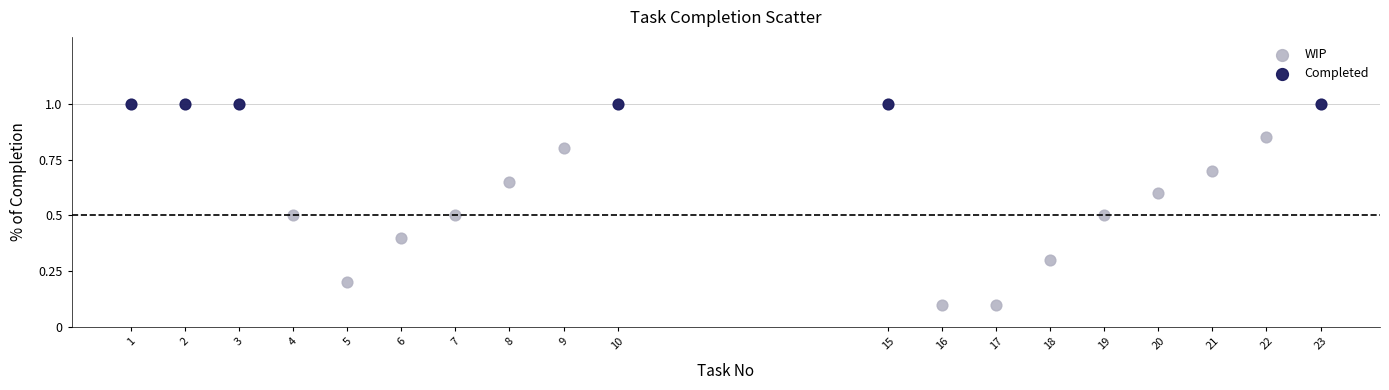

Which series contains the highest Y value?

Completed